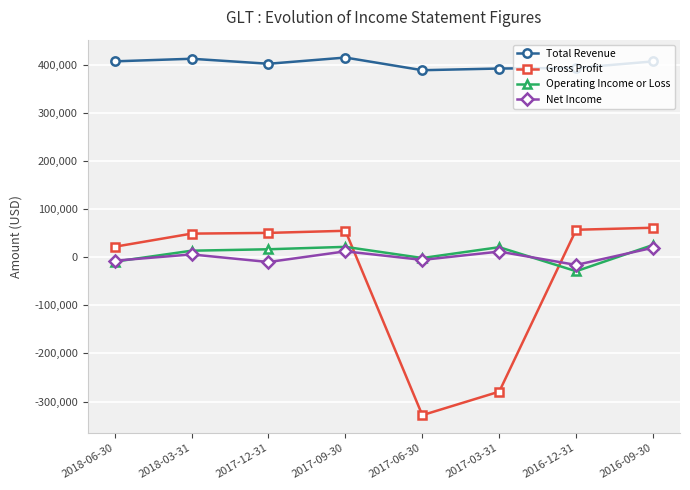

What is the label of the 3rd point from the right?

2017-03-31